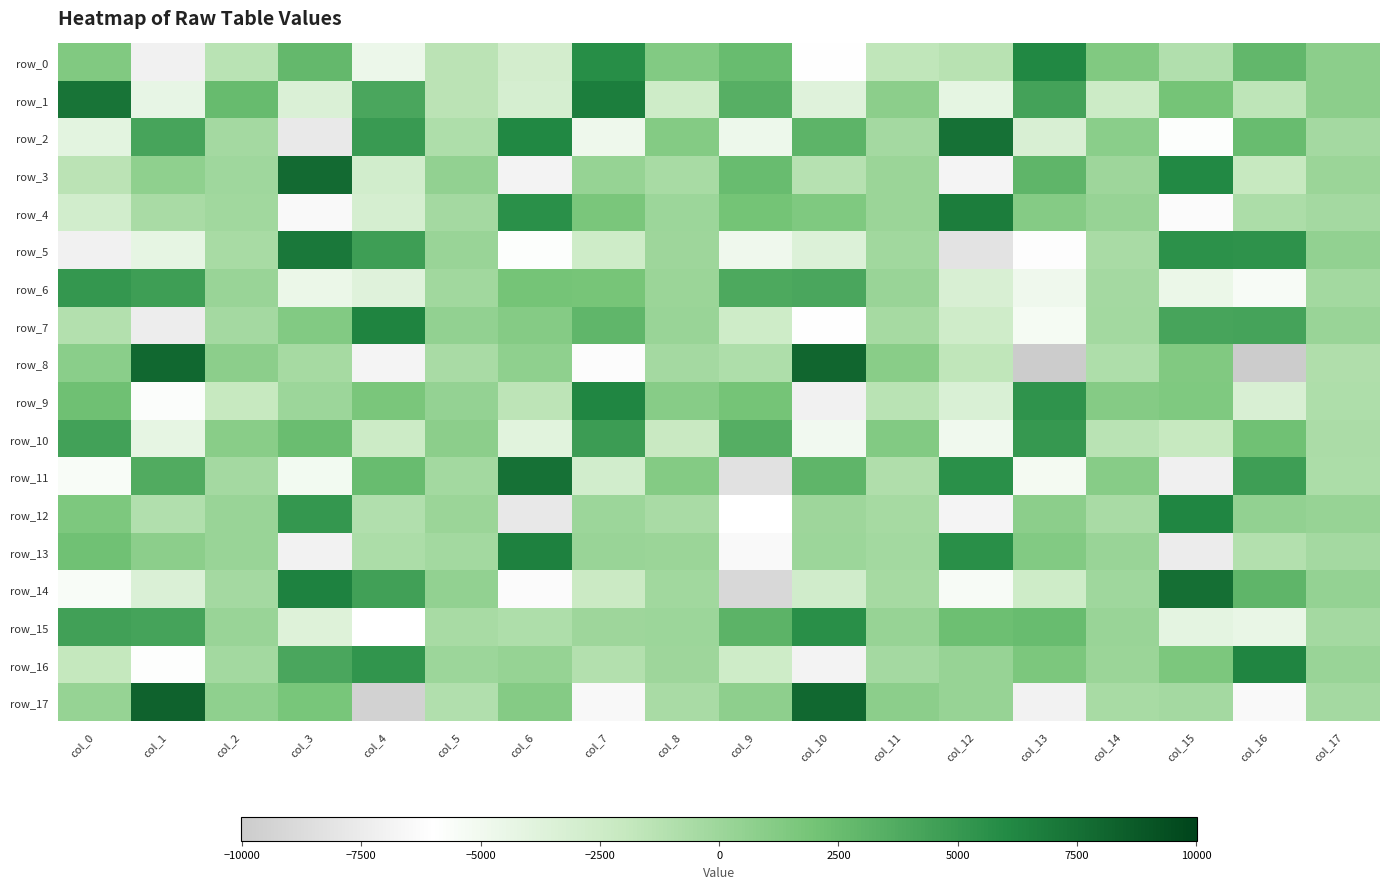

Is the value of row_1 at col_13 greater than the value of row_15 at col_10?

No